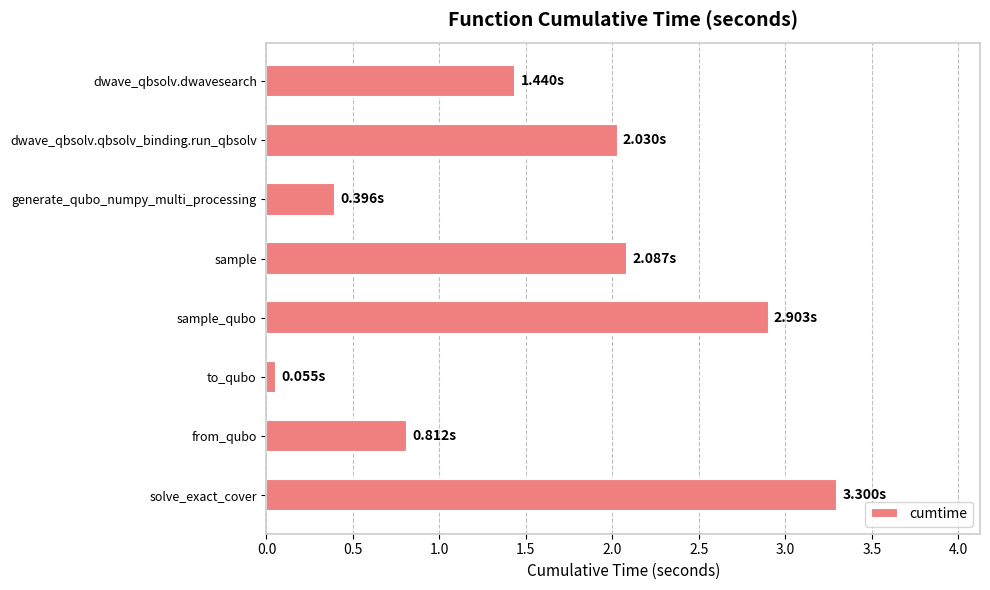

How many series are shown in this chart?

1